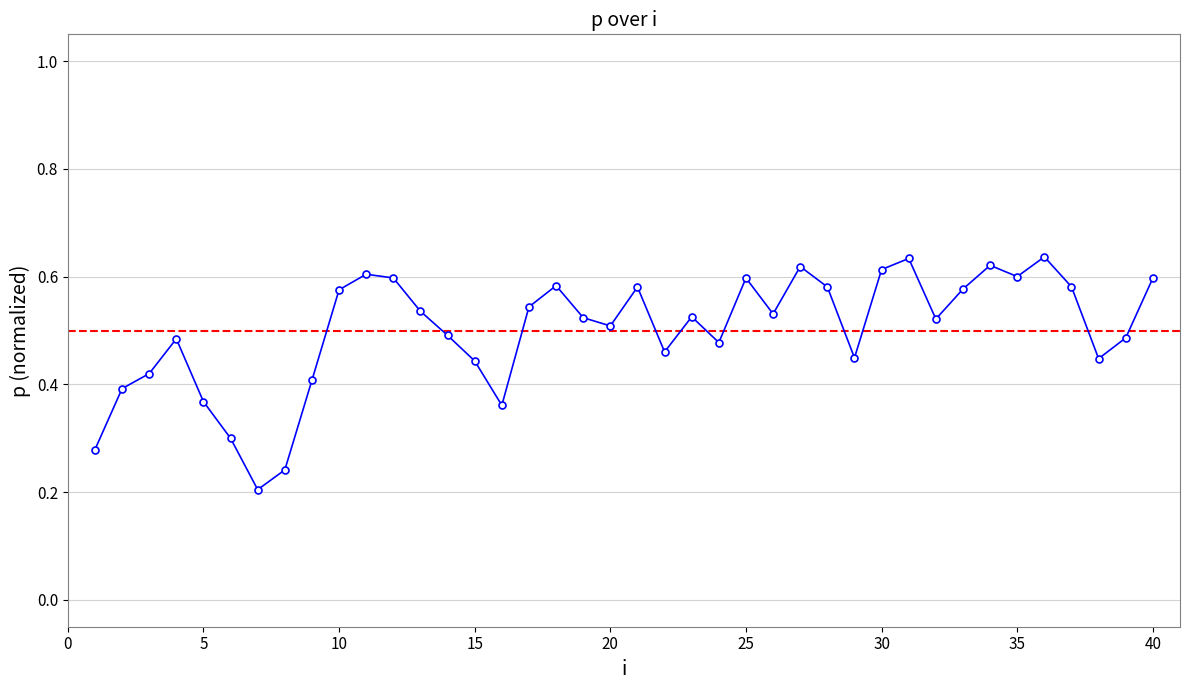

What is the sum of all values?

20.0